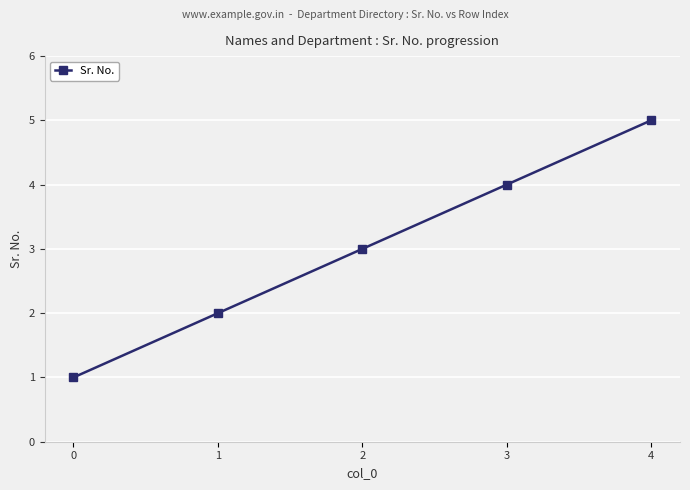

What is the ratio of the value at 2 to the value at 0?

3.0